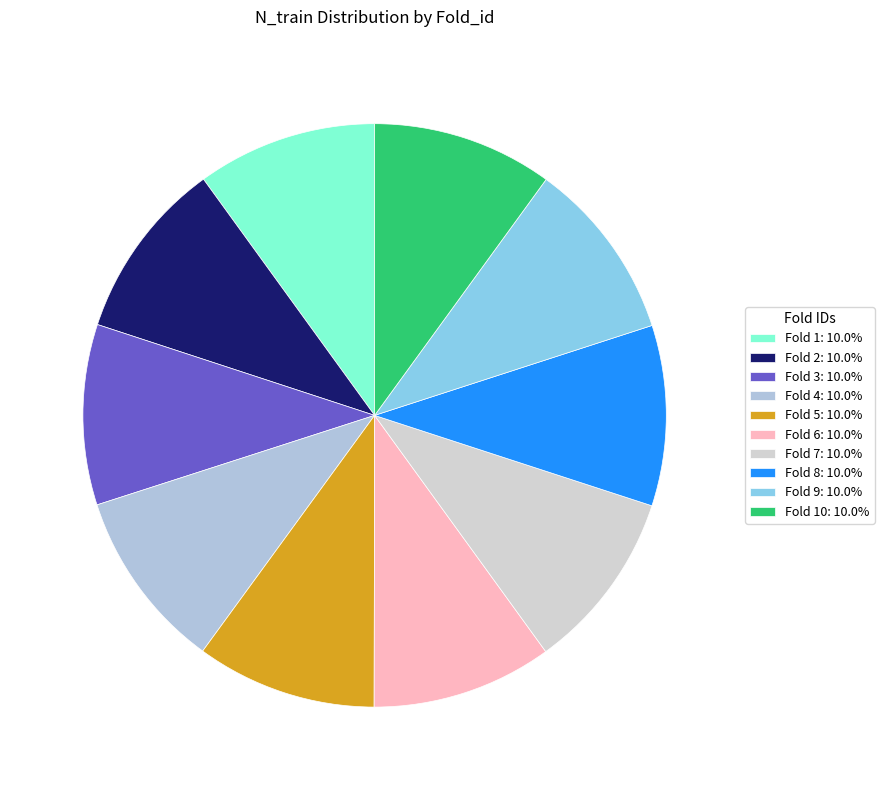

Count the number of slices in the pie.

10